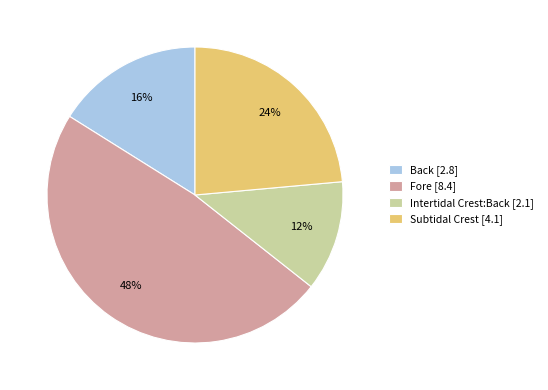

To the nearest percent, what portion does Back represent?

16%